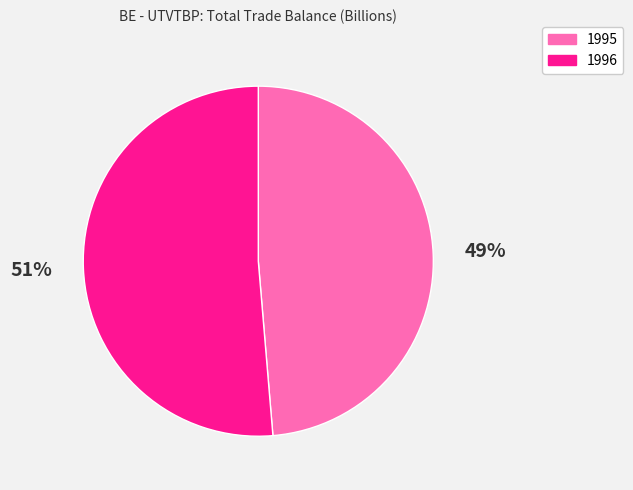

Which category has the smallest portion of the pie?

1995